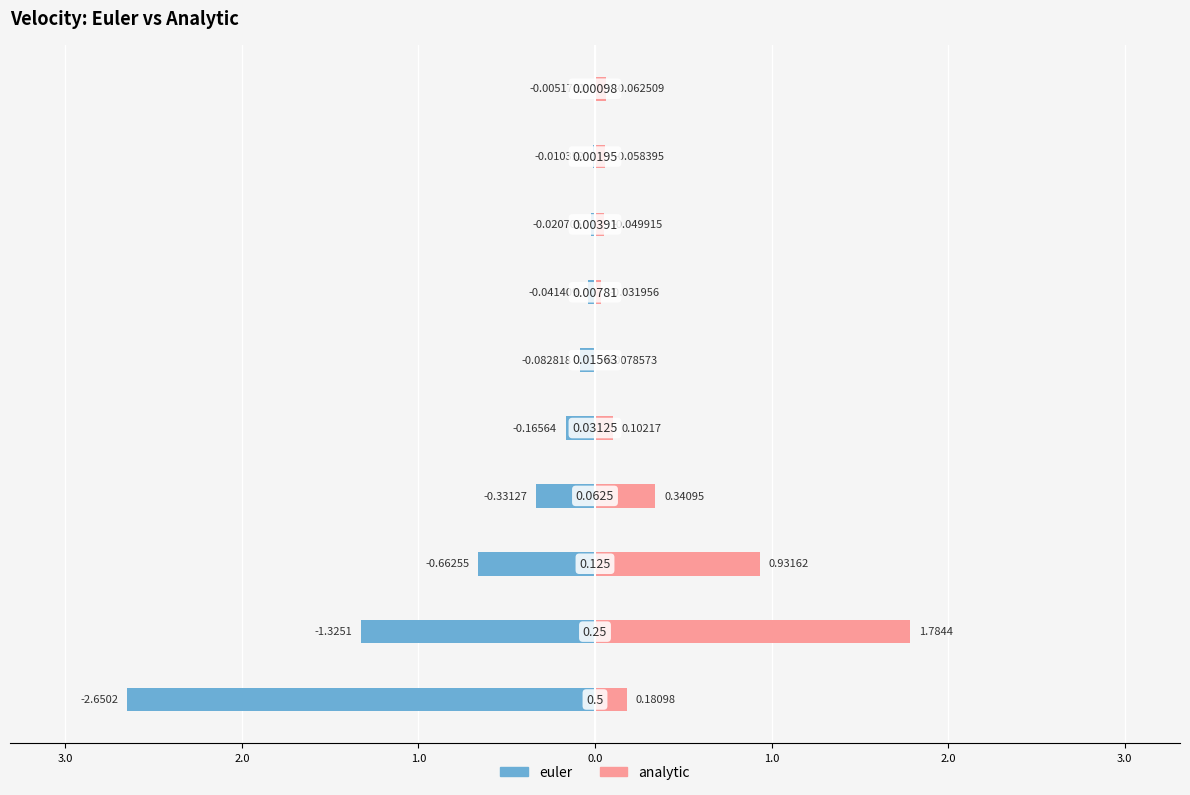

Which series has the largest total across all categories?

analytic